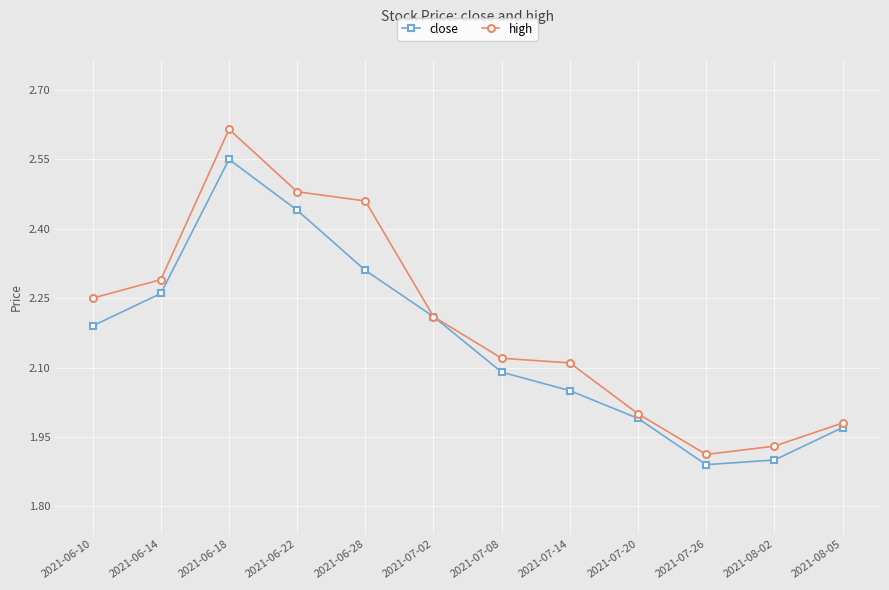

Which category has the highest value in the high series?

2021-06-18